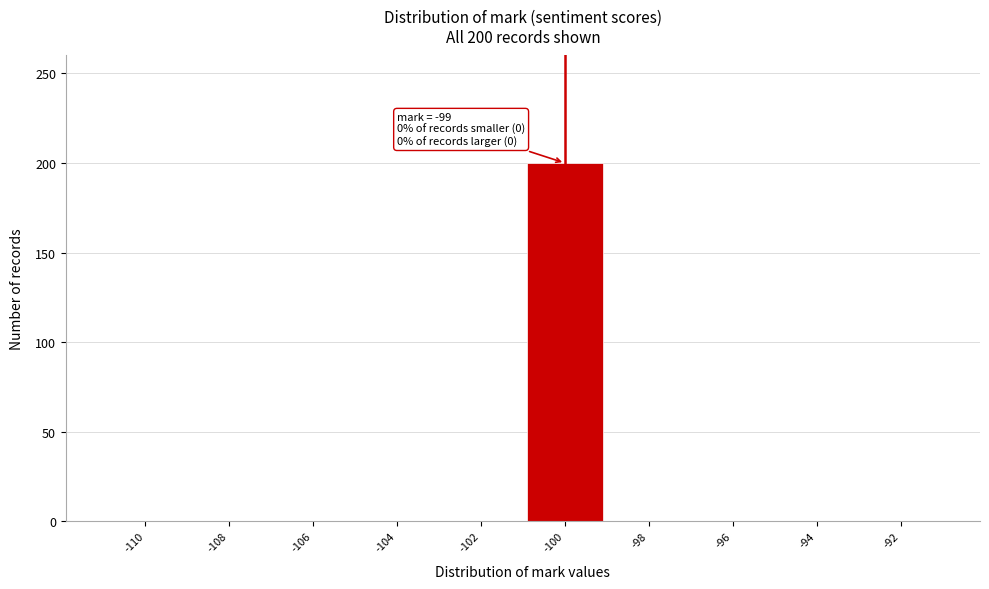

Reading left to right, transcribe all the data shown in this chart.

-110=0	-108=0	-106=0	-104=0	-102=0	-100=200	-98=0	-96=0	-94=0	-92=0